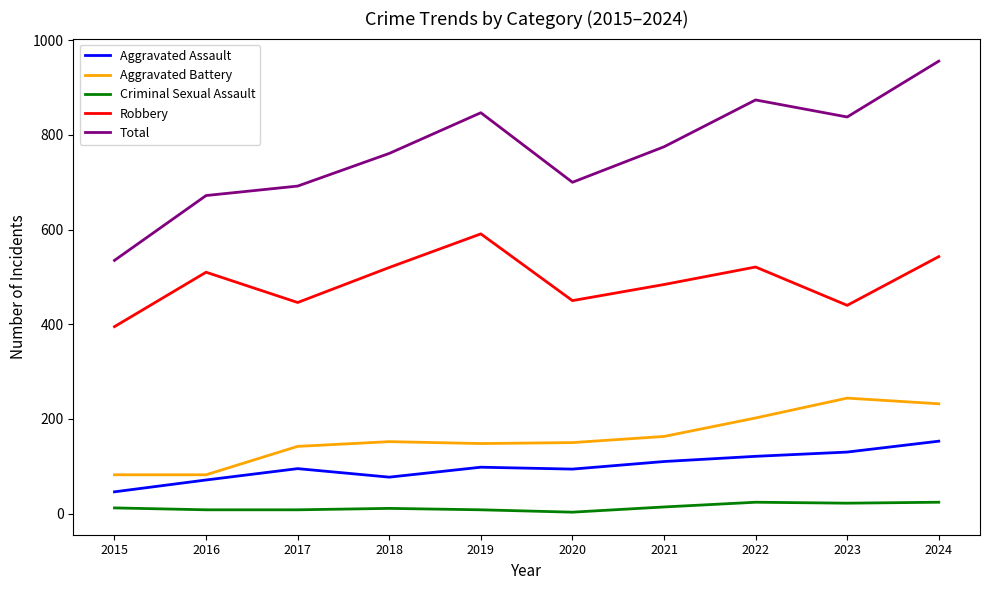

Rank the series at 2019 from highest to lowest value.

Total, Robbery, Aggravated Battery, Aggravated Assault, Criminal Sexual Assault